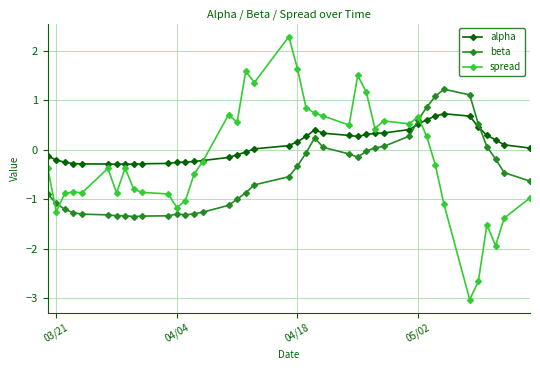

What is the smallest value displayed?

-3.0